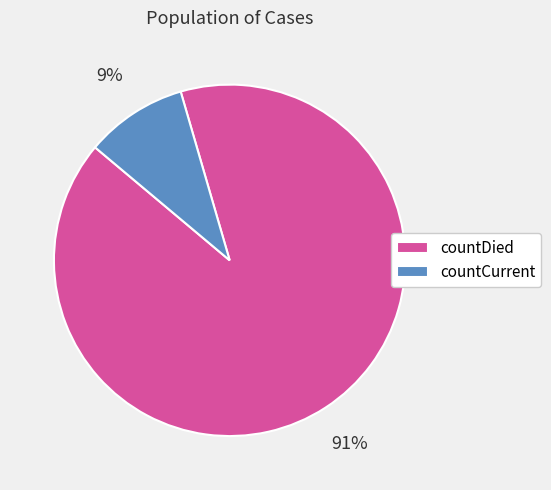

How many slices are in this pie chart?

2